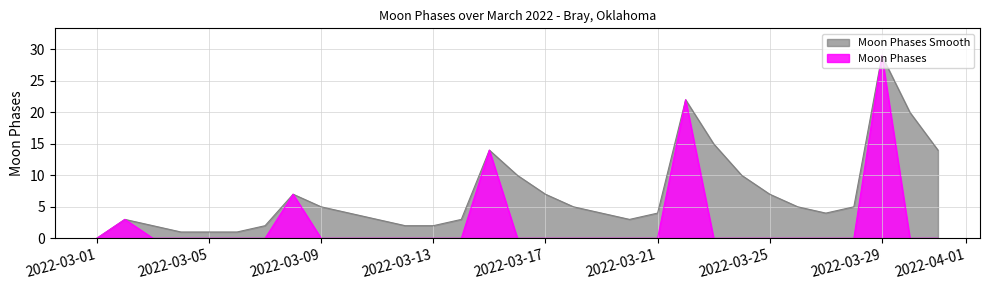

Reading left to right, transcribe all the data shown in this chart.

Moon Phases: 0	3	0	0	0	0	0	7	0	0	0	0	0	0	14	0	0	0	0	0	0	22	0	0	0	0	0	0	29	0	0
Moon Phases Smooth: 0	3	2	1	1	1	2	7	5	4	3	2	2	3	14	10	7	5	4	3	4	22	15	10	7	5	4	5	29	20	14